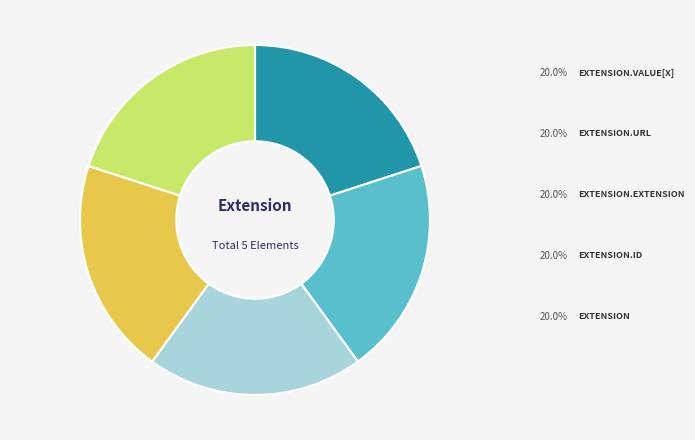

Is there any slice that represents more than half of the pie?

No